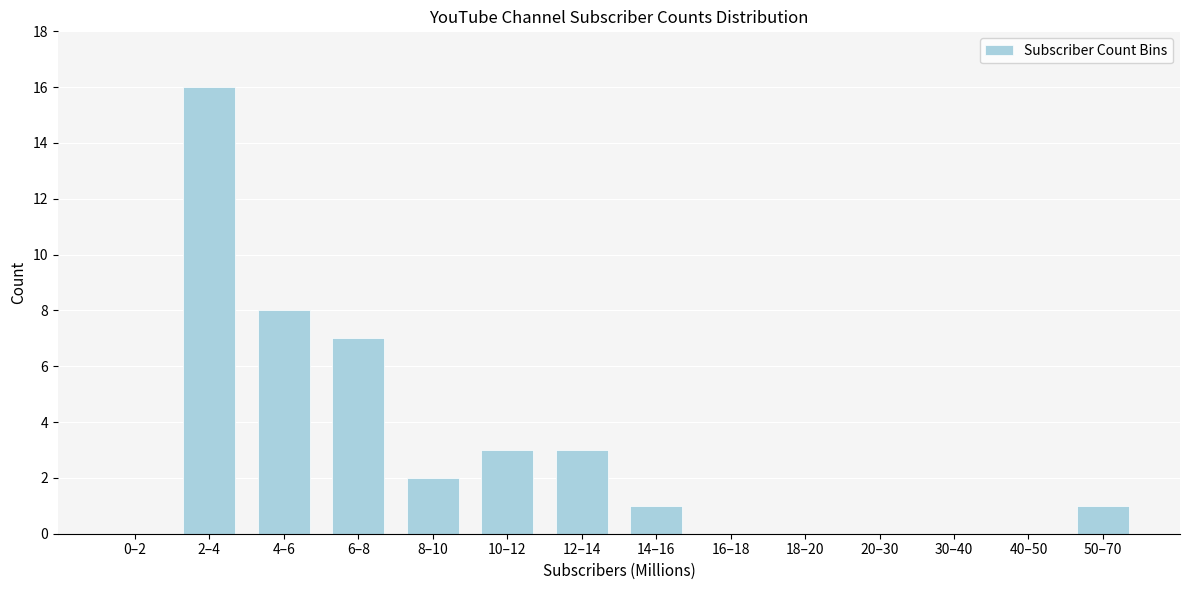

Reading left to right, transcribe all the data shown in this chart.

0–2=0	2–4=16	4–6=8	6–8=7	8–10=2	10–12=3	12–14=3	14–16=1	16–18=0	18–20=0	20–30=0	30–40=0	40–50=0	50–70=1